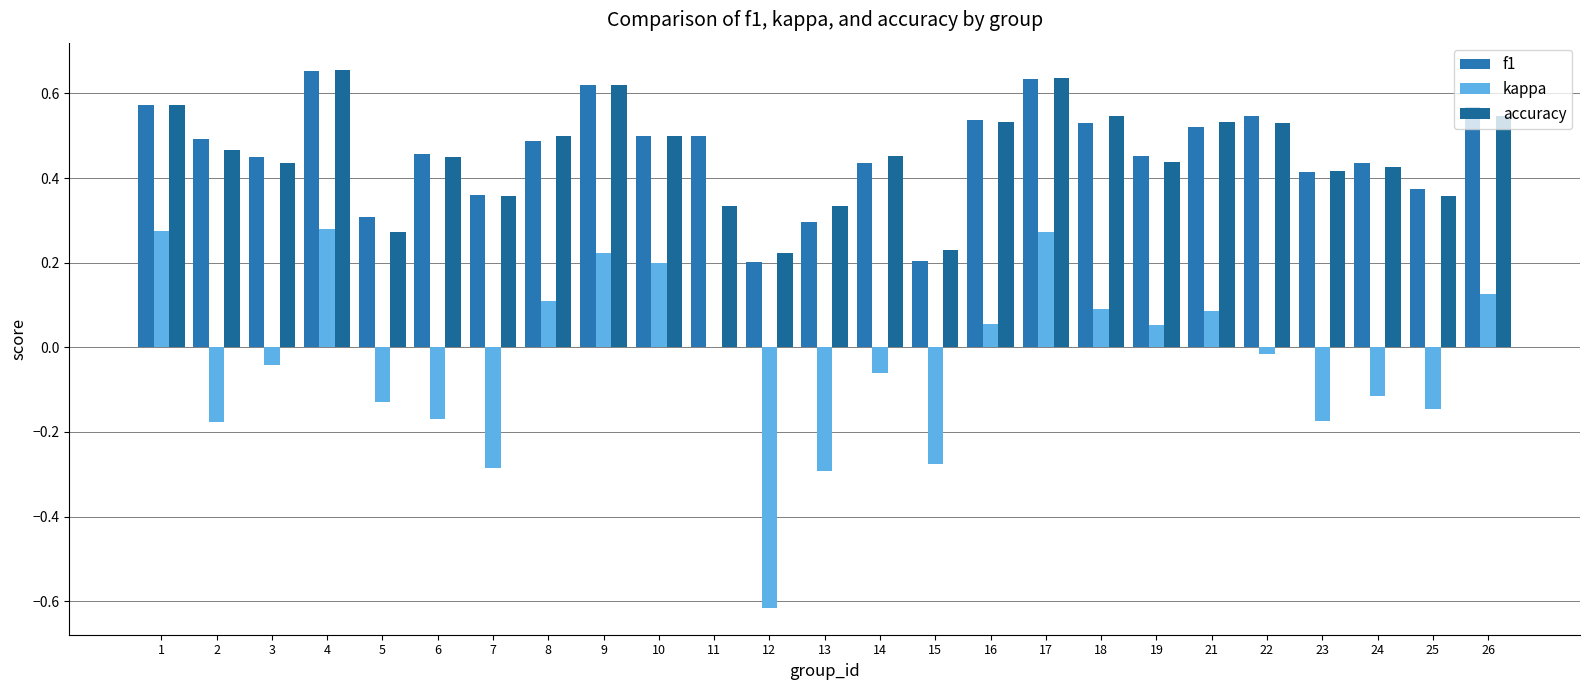

Where is f1 nearest to the value 0?

12